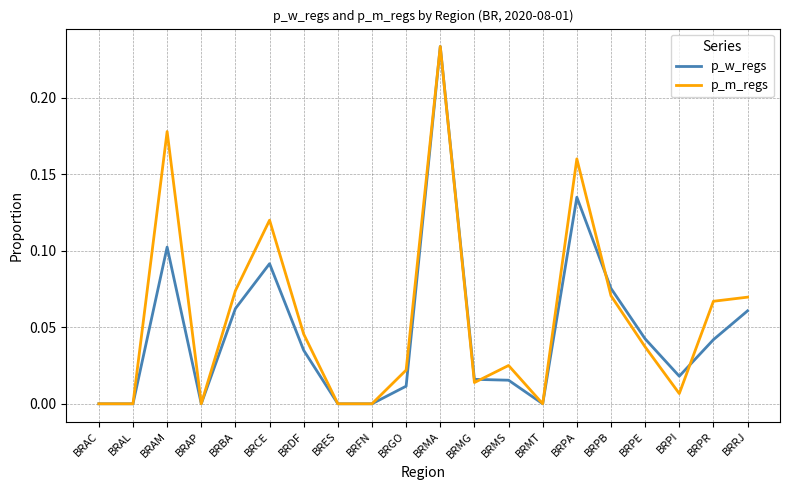

What position from the right is BRMG?

9